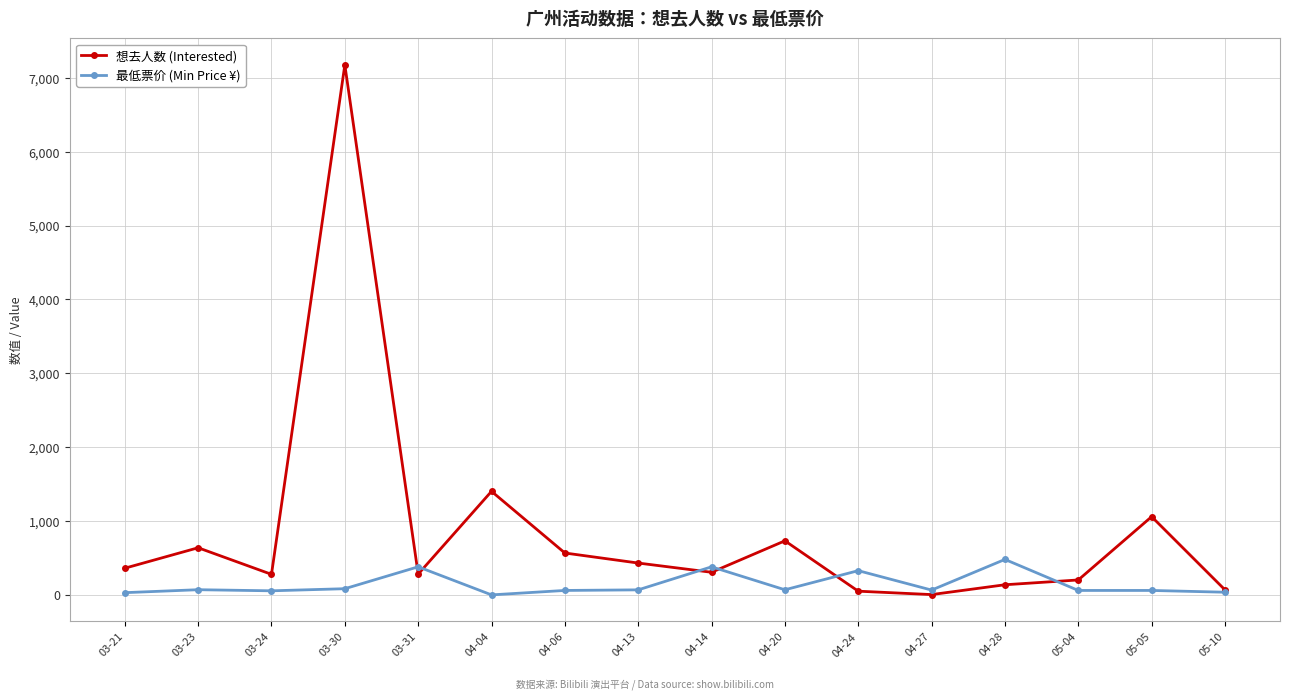

What is the label of the 8th point from the left?

04-13